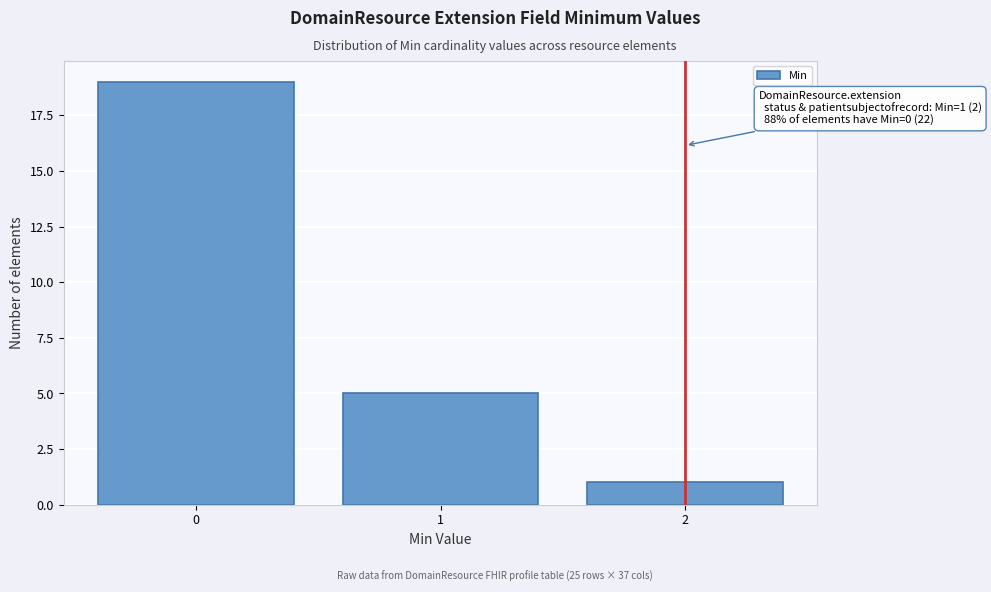

Reading right to left, what are all the values shown in this chart?

1	5	19